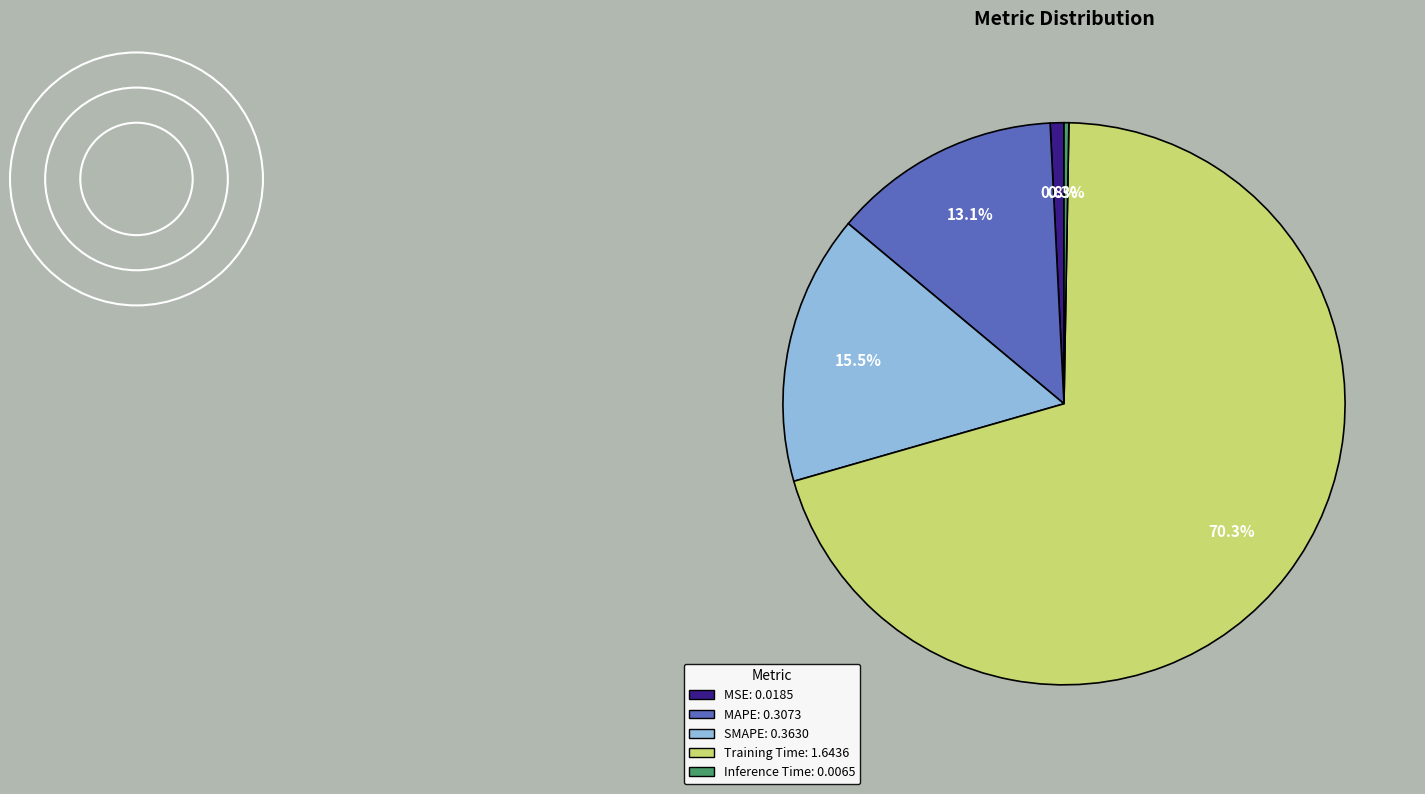

Which slice is the largest?

Training Time